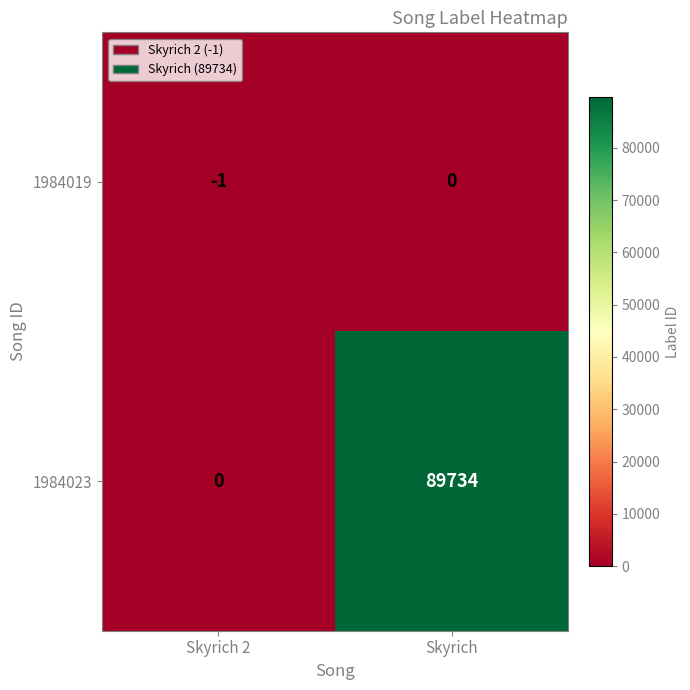

What is the total value across all series at Skyrich 2?

-1